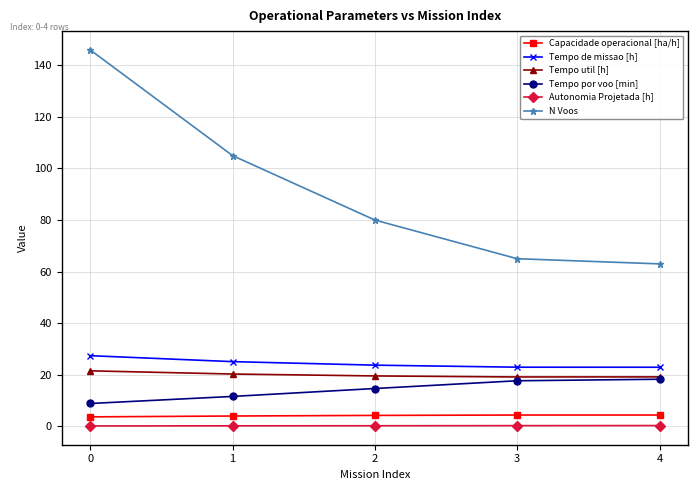

Between 1 and 2, which series saw the biggest shift?

N Voos